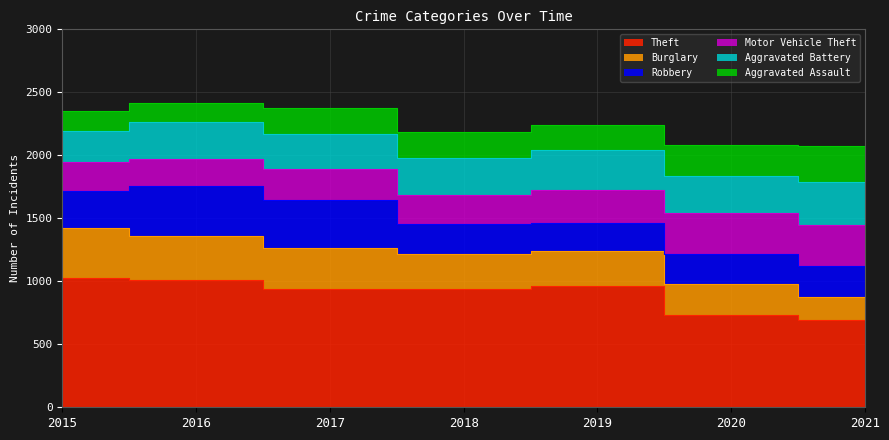

Where is the first local maximum for Robbery?

2016